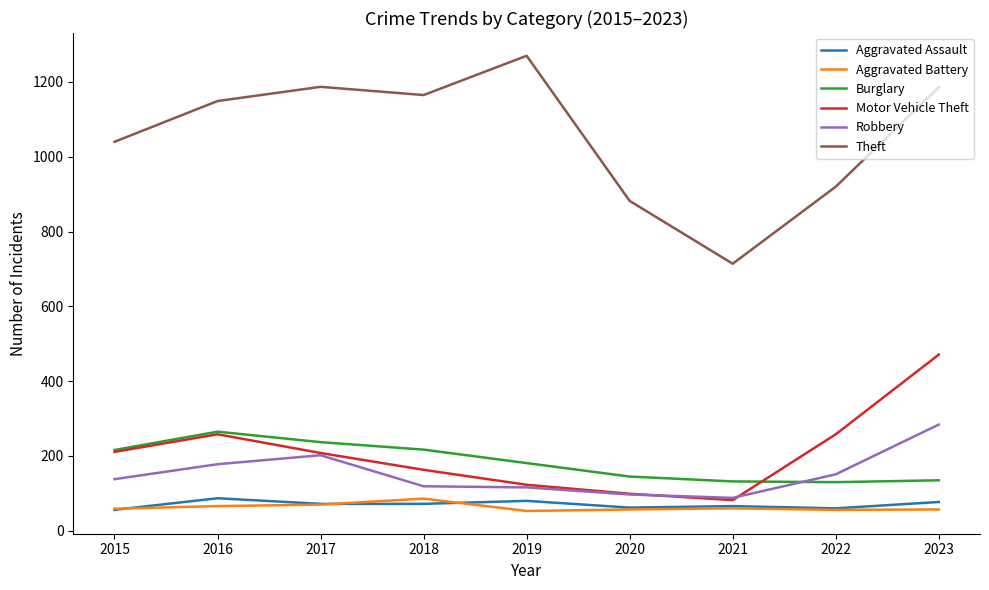

What is the total value across all series at 2016?

2003